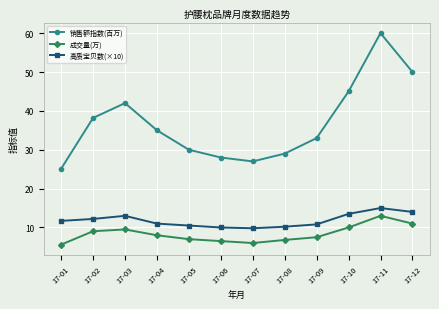

True or false: 高质宝贝数(×10) and 销售额指数(百万) cross at least once.

False